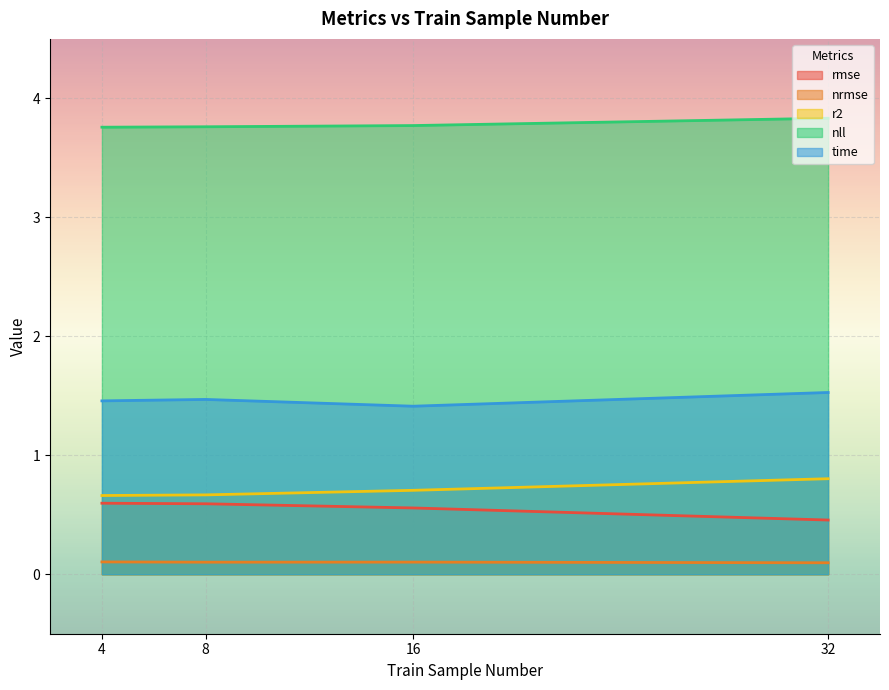

What is the value of the nll point at the 4th from the left?

3.8